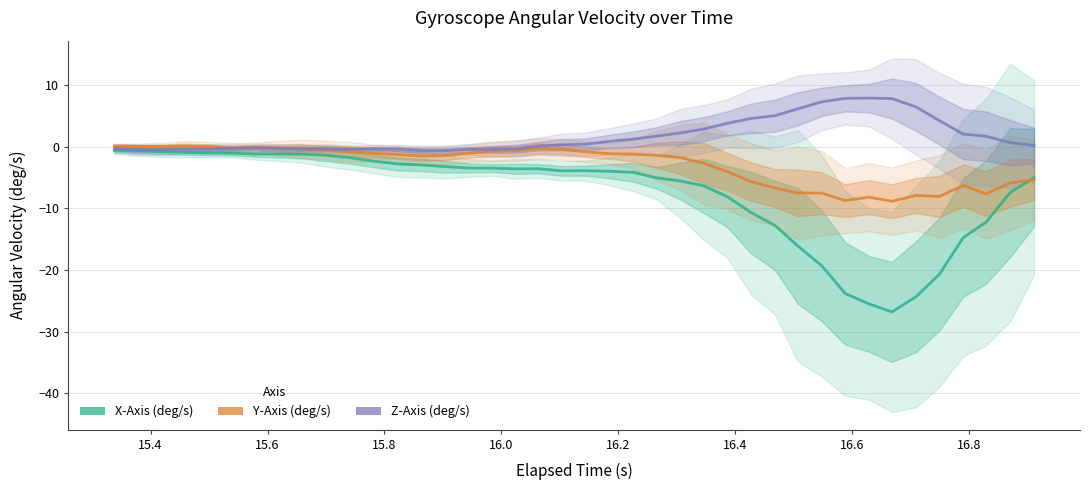

What are all the series names shown in the legend?

X-Axis (deg/s), Y-Axis (deg/s), Z-Axis (deg/s)